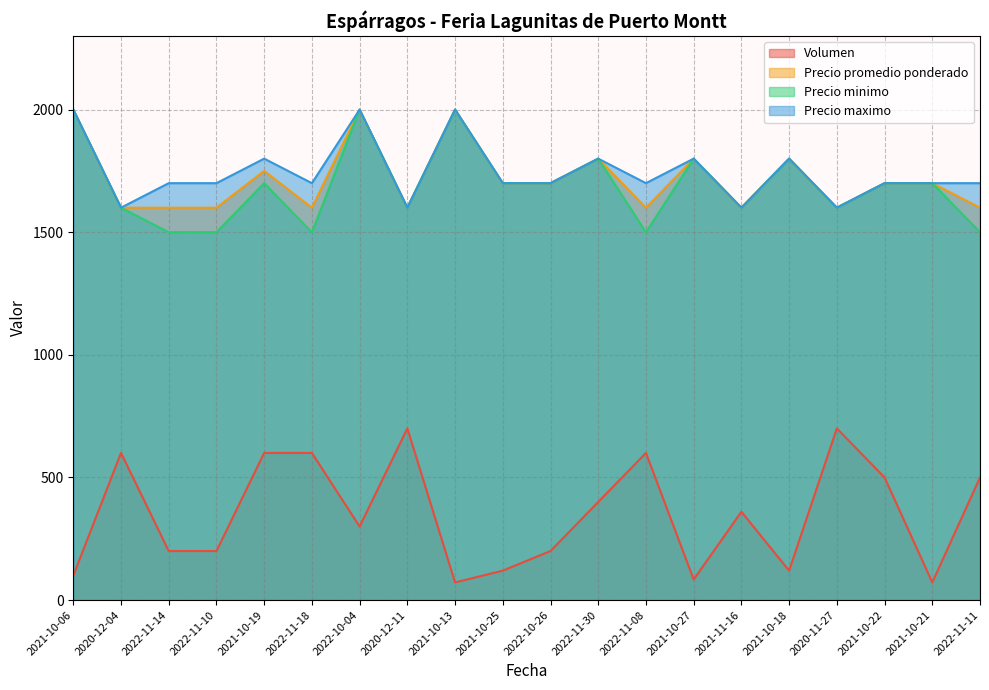

Rank the series by their maximum value, from lowest to highest.

Volumen, Precio promedio ponderado, Precio minimo, Precio maximo